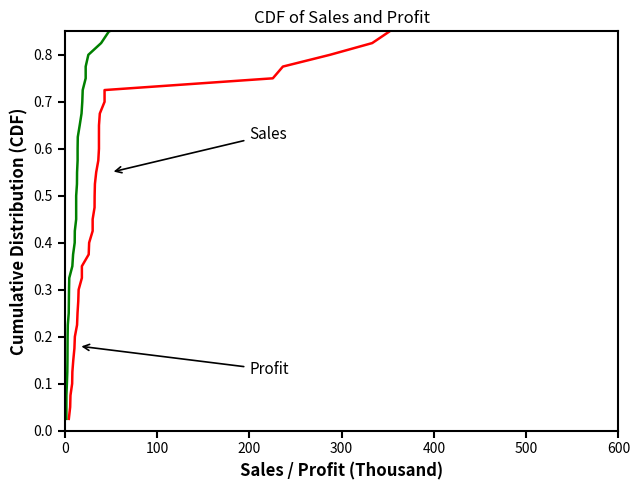

Reading left to right, extract all data points from this chart.

Sales: 0.0	0.1	0.1	0.1	0.1	0.1	0.2	0.2	0.2	0.2	0.3	0.3	0.3	0.3	0.4	0.4	0.4	0.5	0.5	0.5	0.5	0.6	0.6	0.6	0.6	0.7	0.7	0.7	0.7	0.8	0.8	0.8	0.8	0.8	0.9	0.9	0.9	0.9	1.0	1.0
Profit: 0.0	0.1	0.1	0.1	0.1	0.1	0.2	0.2	0.2	0.2	0.3	0.3	0.3	0.3	0.4	0.4	0.4	0.5	0.5	0.5	0.5	0.6	0.6	0.6	0.6	0.7	0.7	0.7	0.7	0.8	0.8	0.8	0.8	0.8	0.9	0.9	0.9	0.9	1.0	1.0